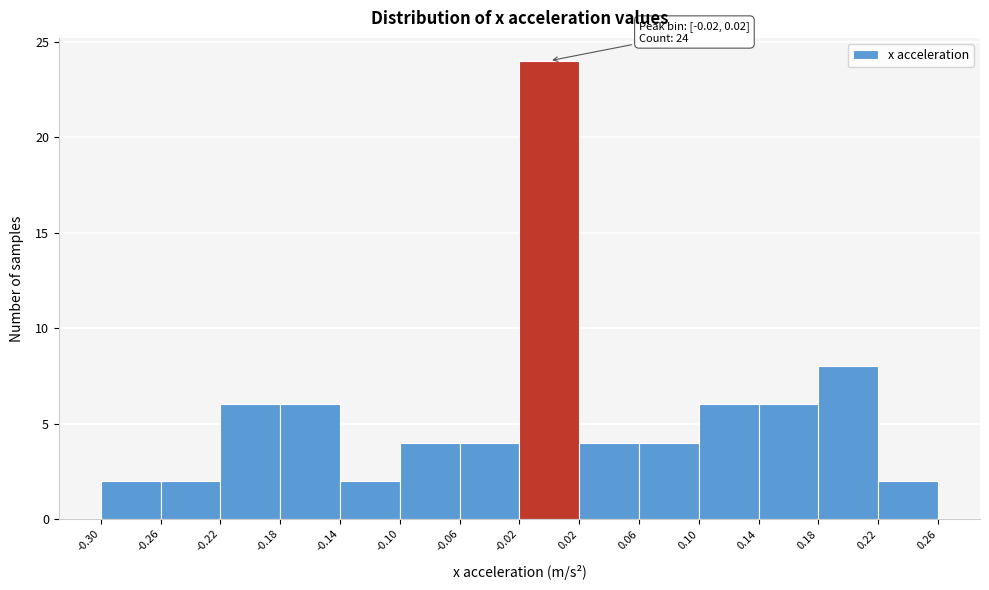

Which range on the x-axis has the tallest bar?

-0.02 to 0.02